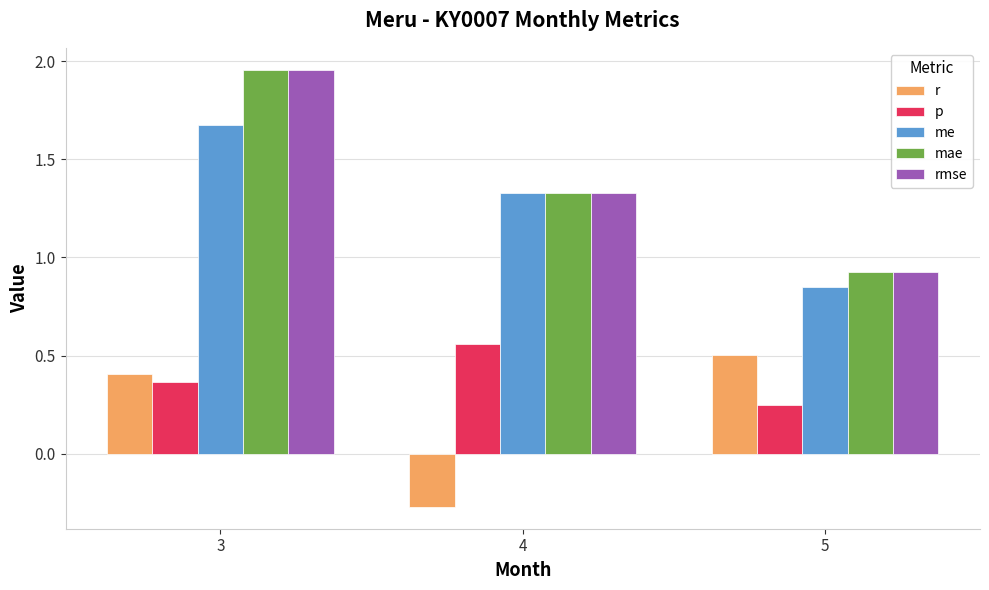

Which category has the lowest value in the rmse series?

5